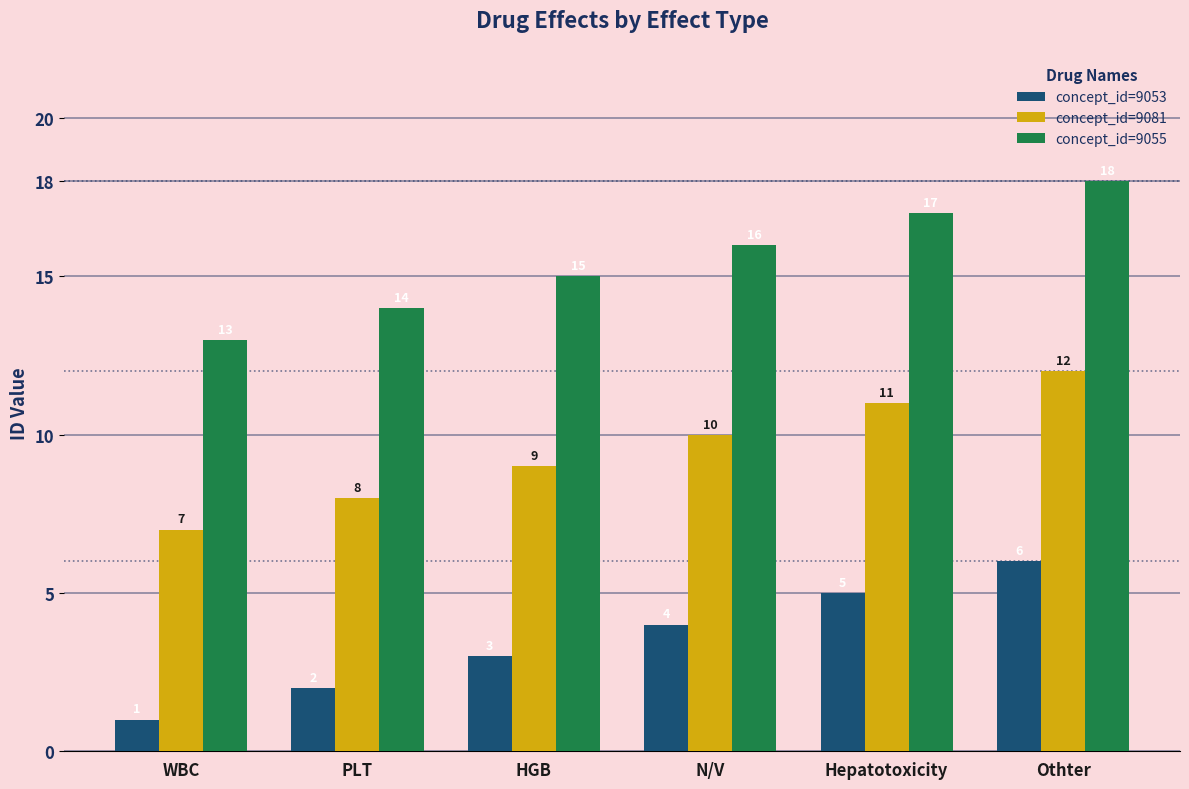

How many bars are there in total?

18